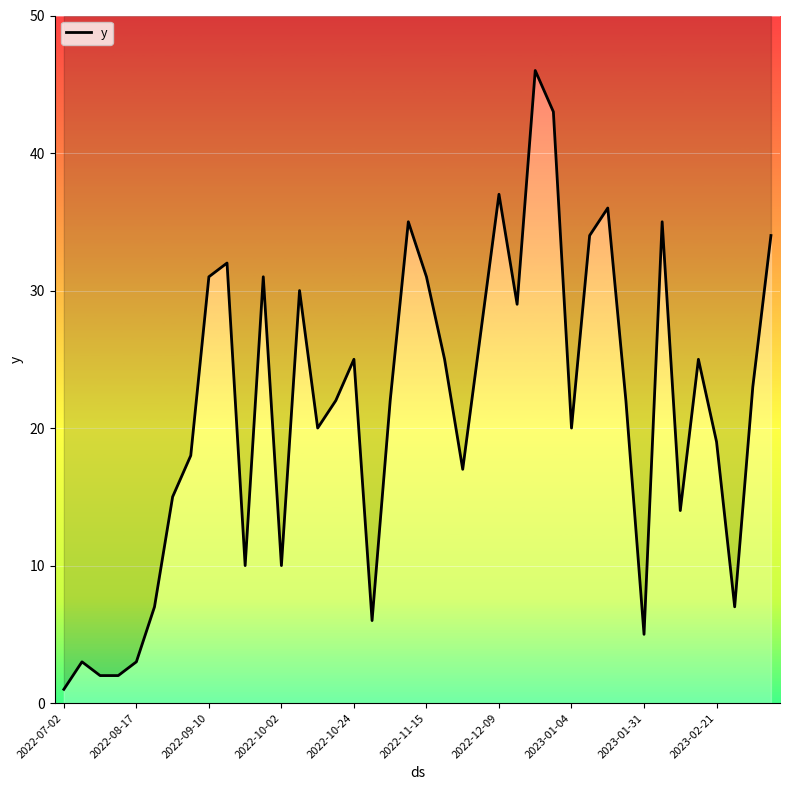

The chart shows a value of 7 at 18. True or false?

False